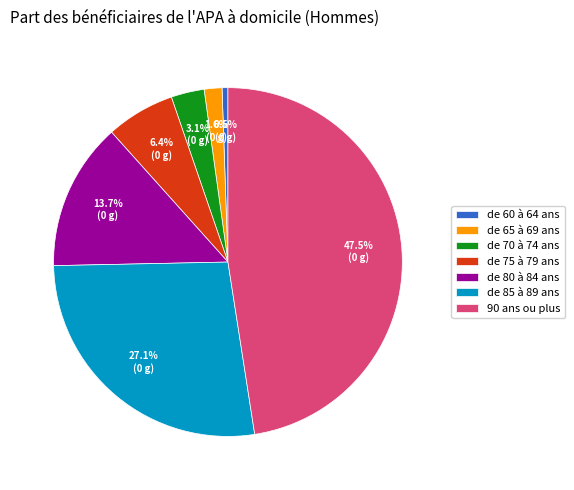

Is the sum of de 70 à 74 ans and de 85 à 89 ans greater than half?

No